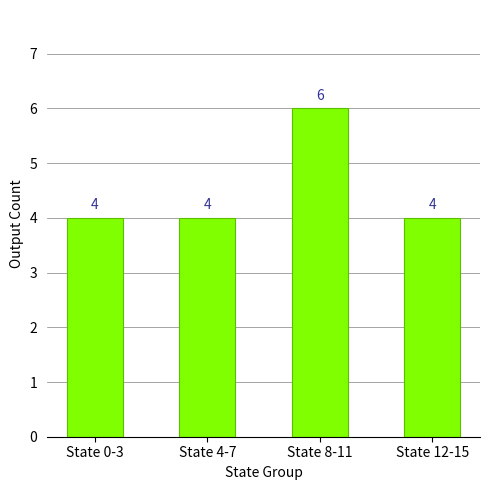

What position from the left is State 0-3?

1